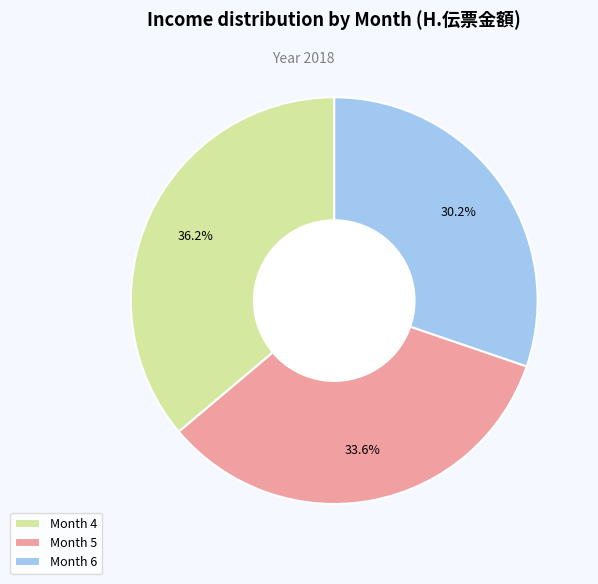

Is the sum of Month 5 and Month 6 greater than half?

Yes